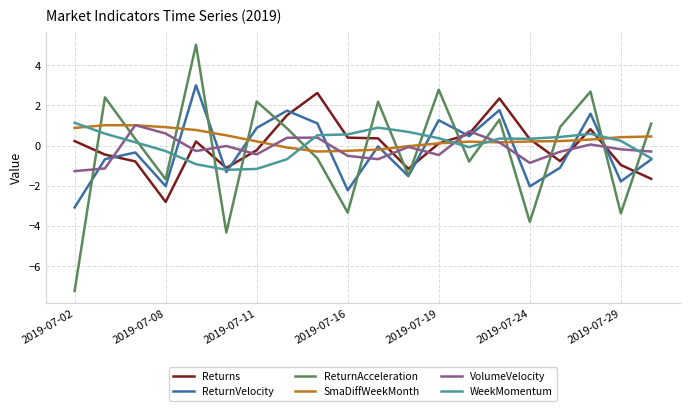

How many negative values does the Returns series have?

9